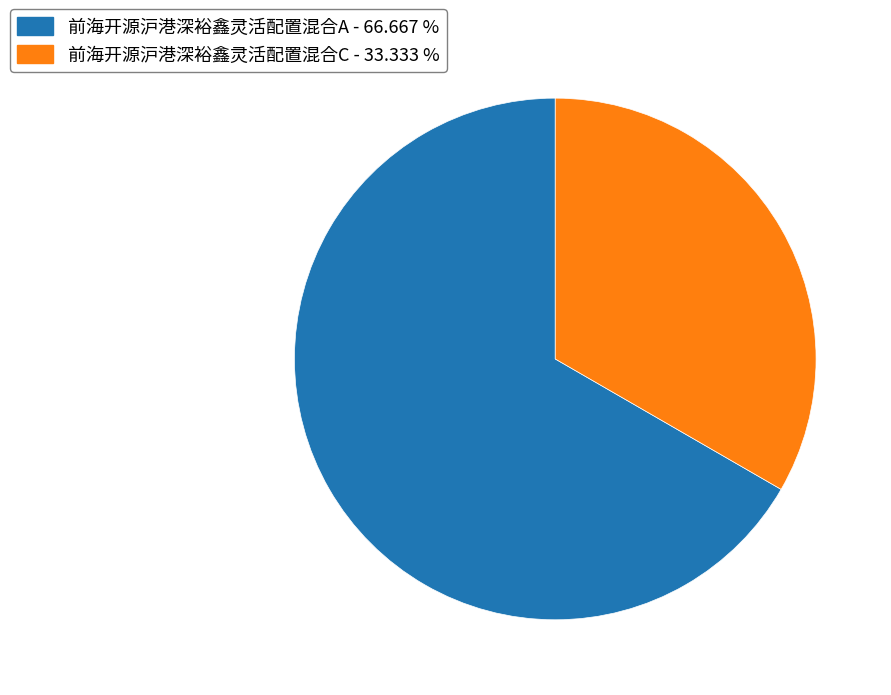

Is it true that 前海开源沪港深裕鑫灵活配置混合A is 52% of the pie?

False